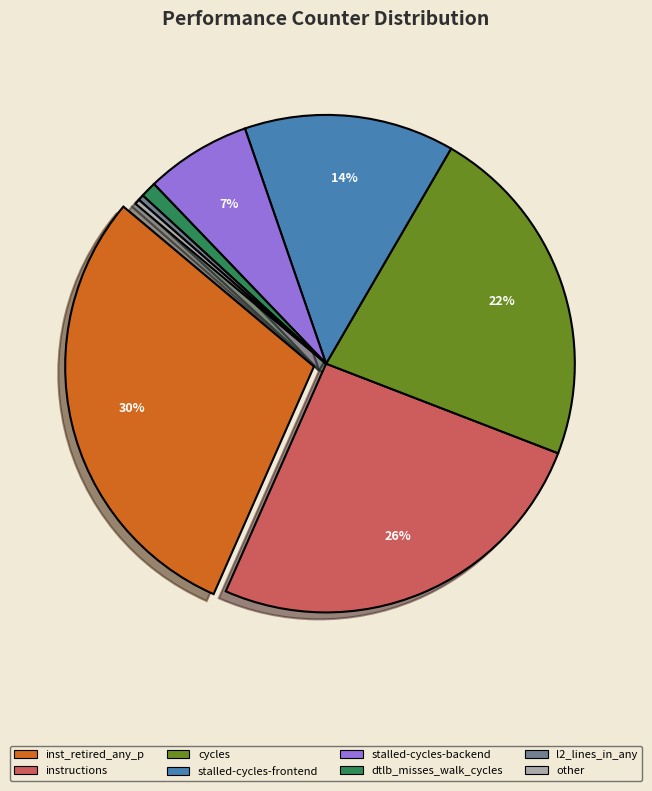

Which category has the biggest portion of the pie?

inst_retired_any_p